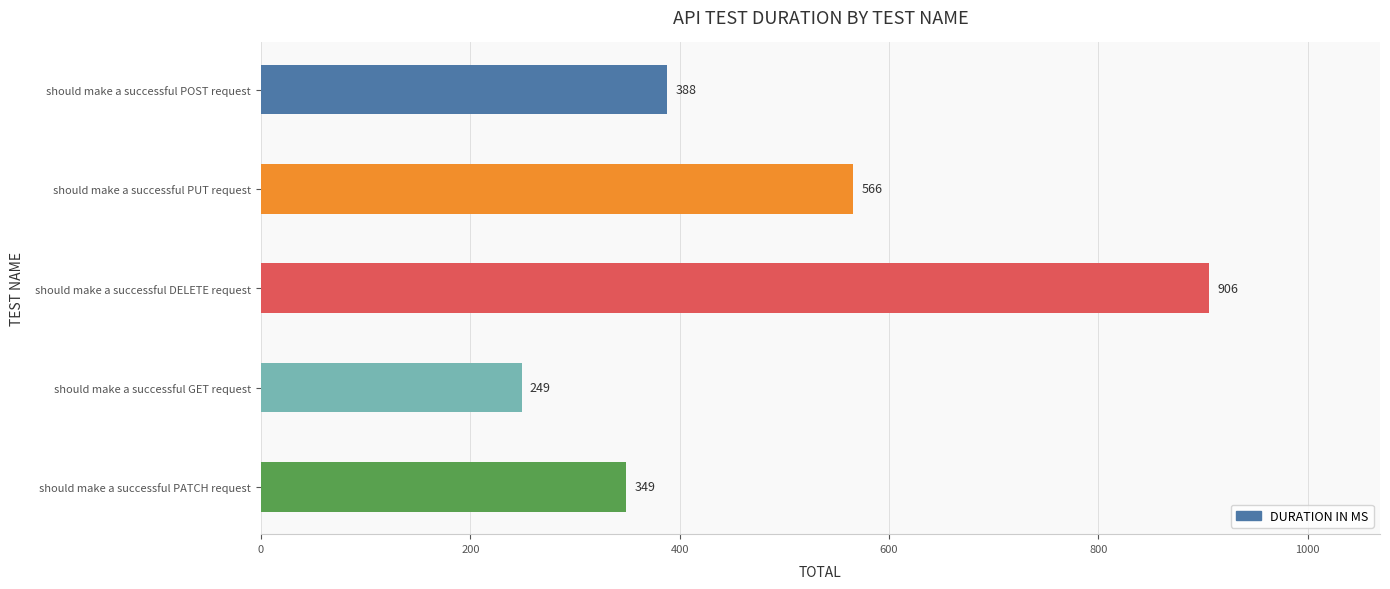

What is the smallest value displayed?

249